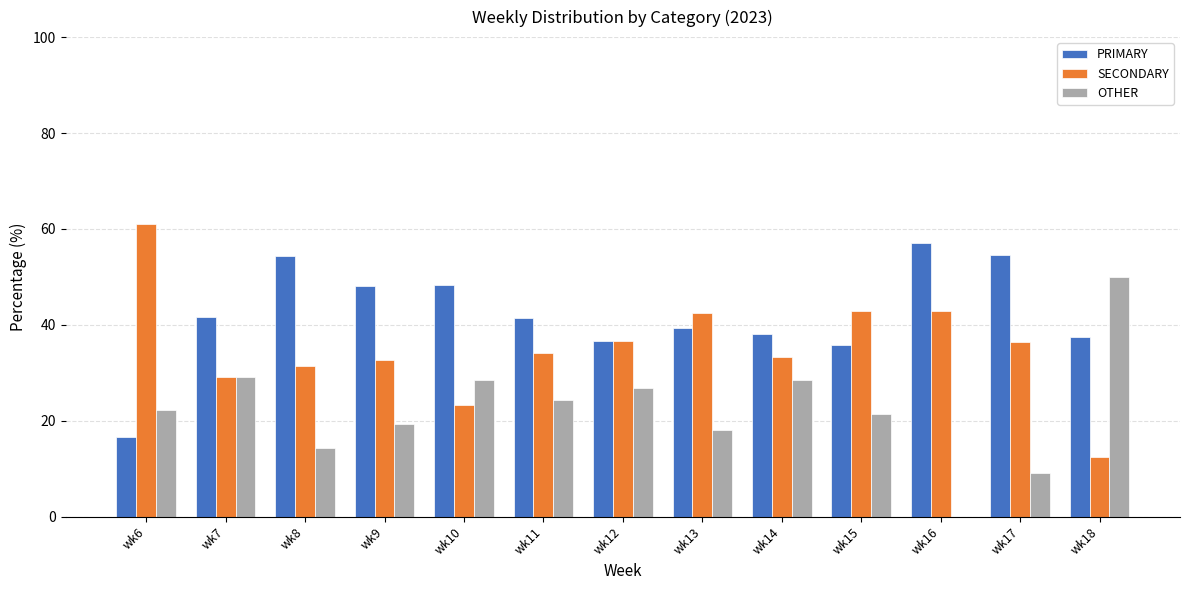

How many groups of bars are there?

13